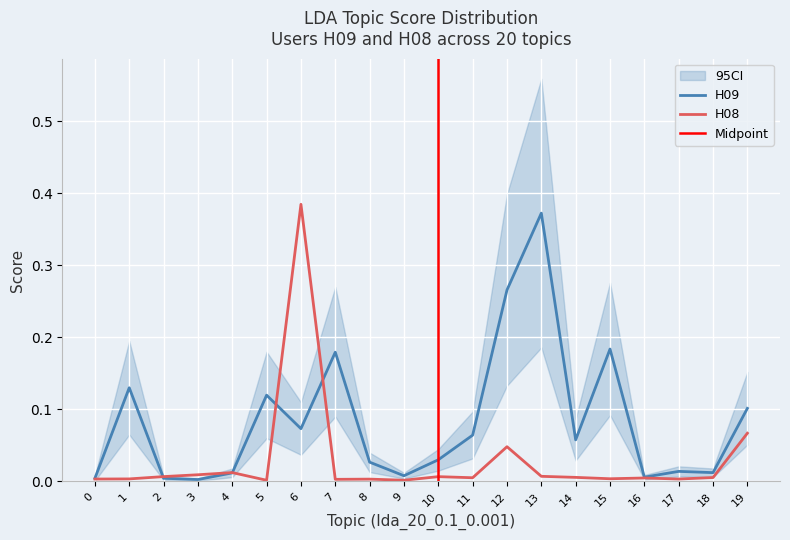

The value of H09 at 13 is 0.5. True or false?

False